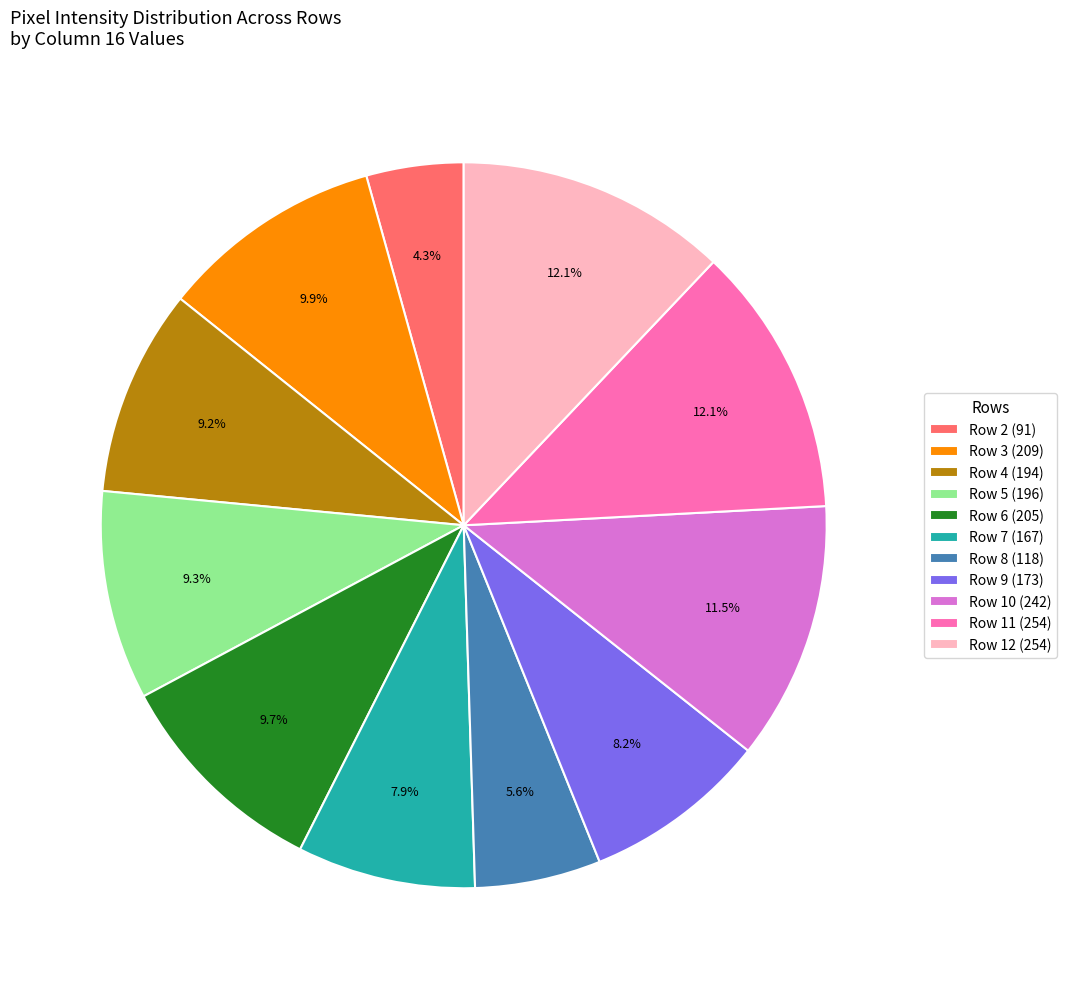

Combined, do Row 6 (205) and Row 9 (173) account for over 50%?

No